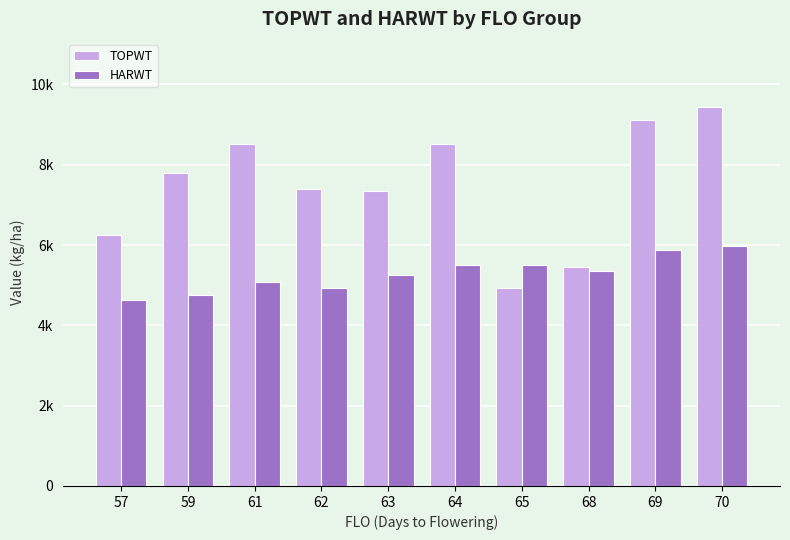

The value of TOPWT at 63 is 11330. True or false?

False